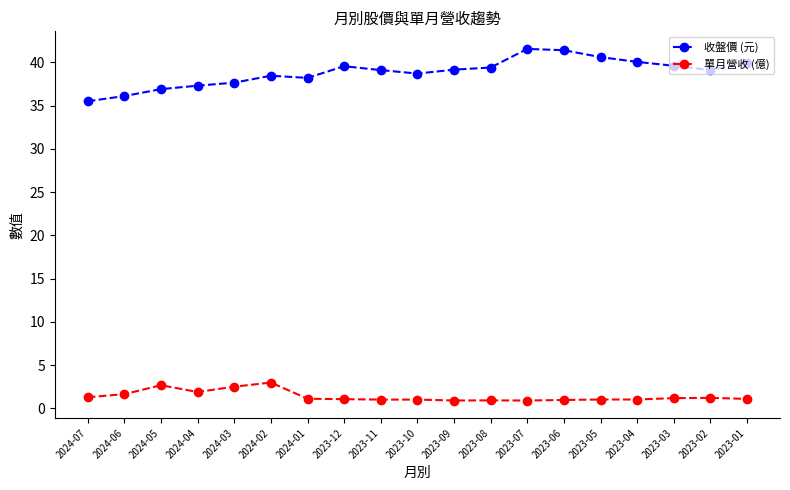

Is it true that 收盤價 (元) equals 61.7 at 2023-02?

False